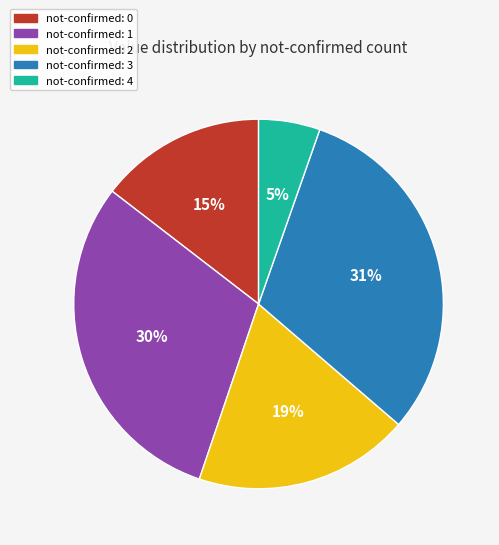

True or false: not-confirmed: 3 accounts for 31% of the total.

True